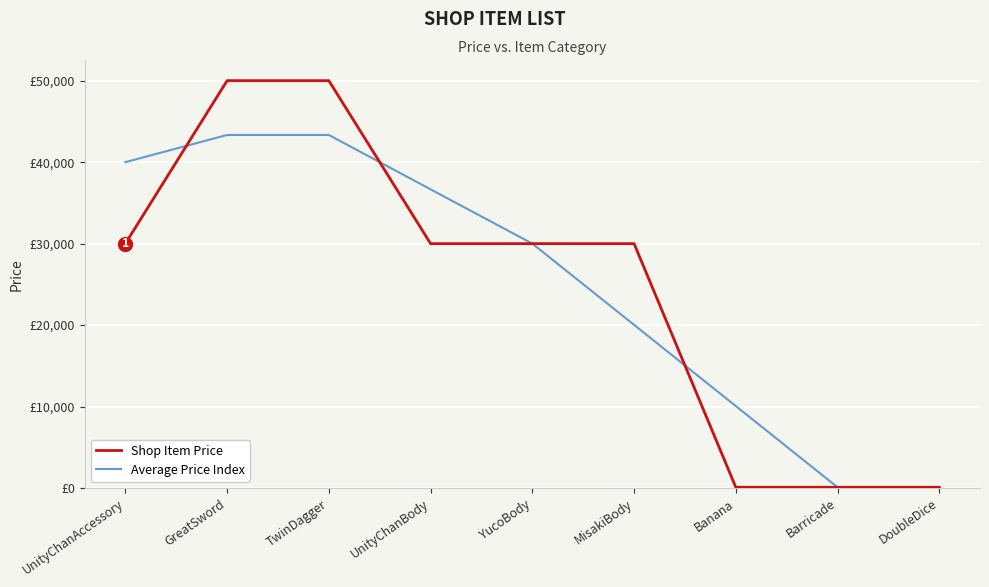

Does the chart have visible grid lines?

Yes